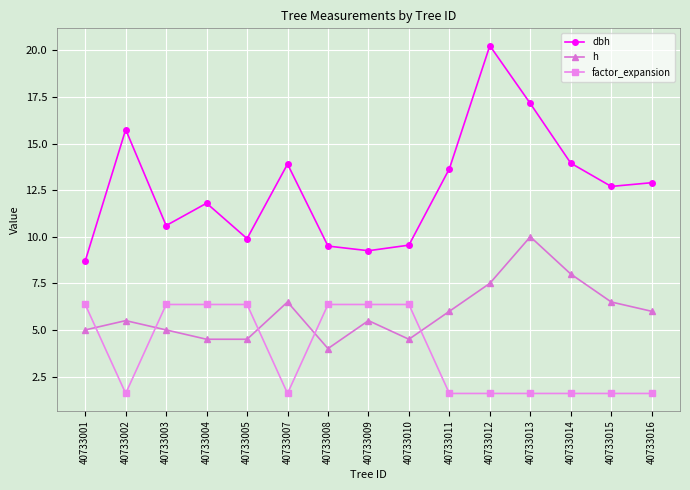

How many lines are shown in the chart?

3